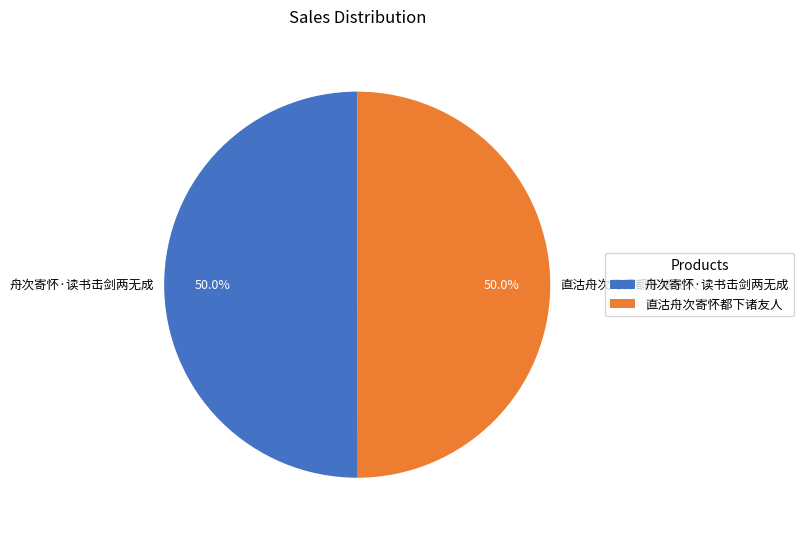

Combined, do 直沽舟次寄怀都下诸友人 and 舟次寄怀·读书击剑两无成 account for over 50%?

Yes